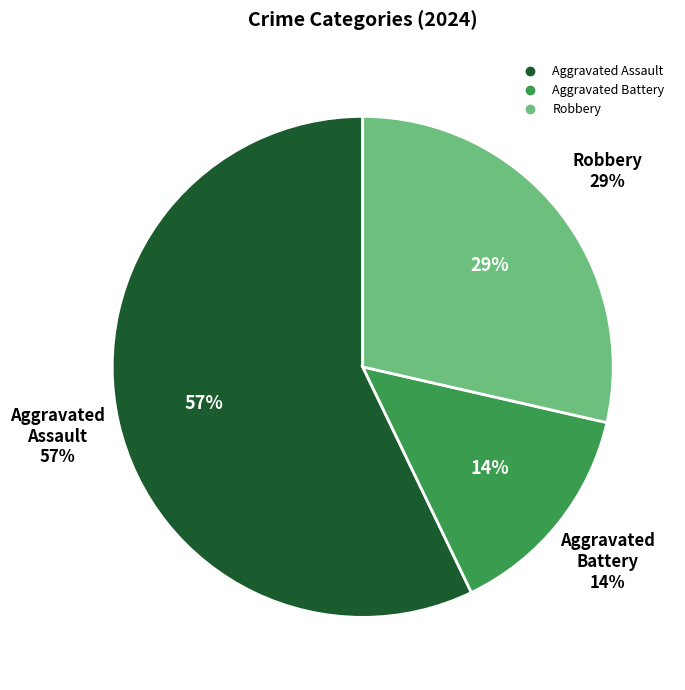

Is Aggravated Assault the majority of the pie?

Yes